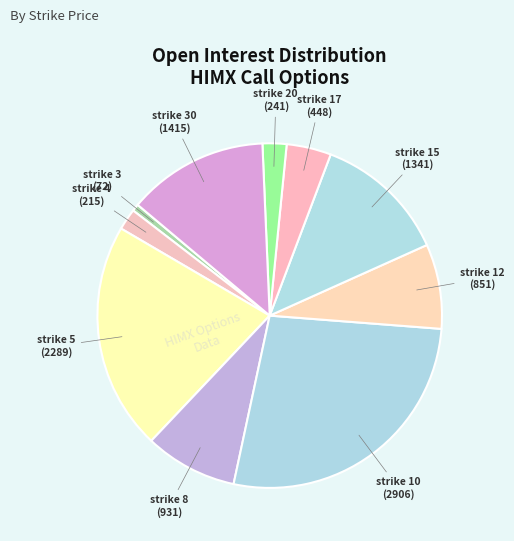

Count the number of slices in the pie.

10